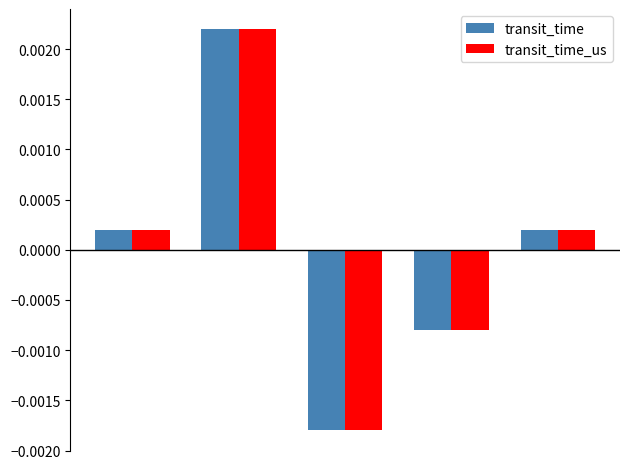

How many positive values does the transit_time series have?

3